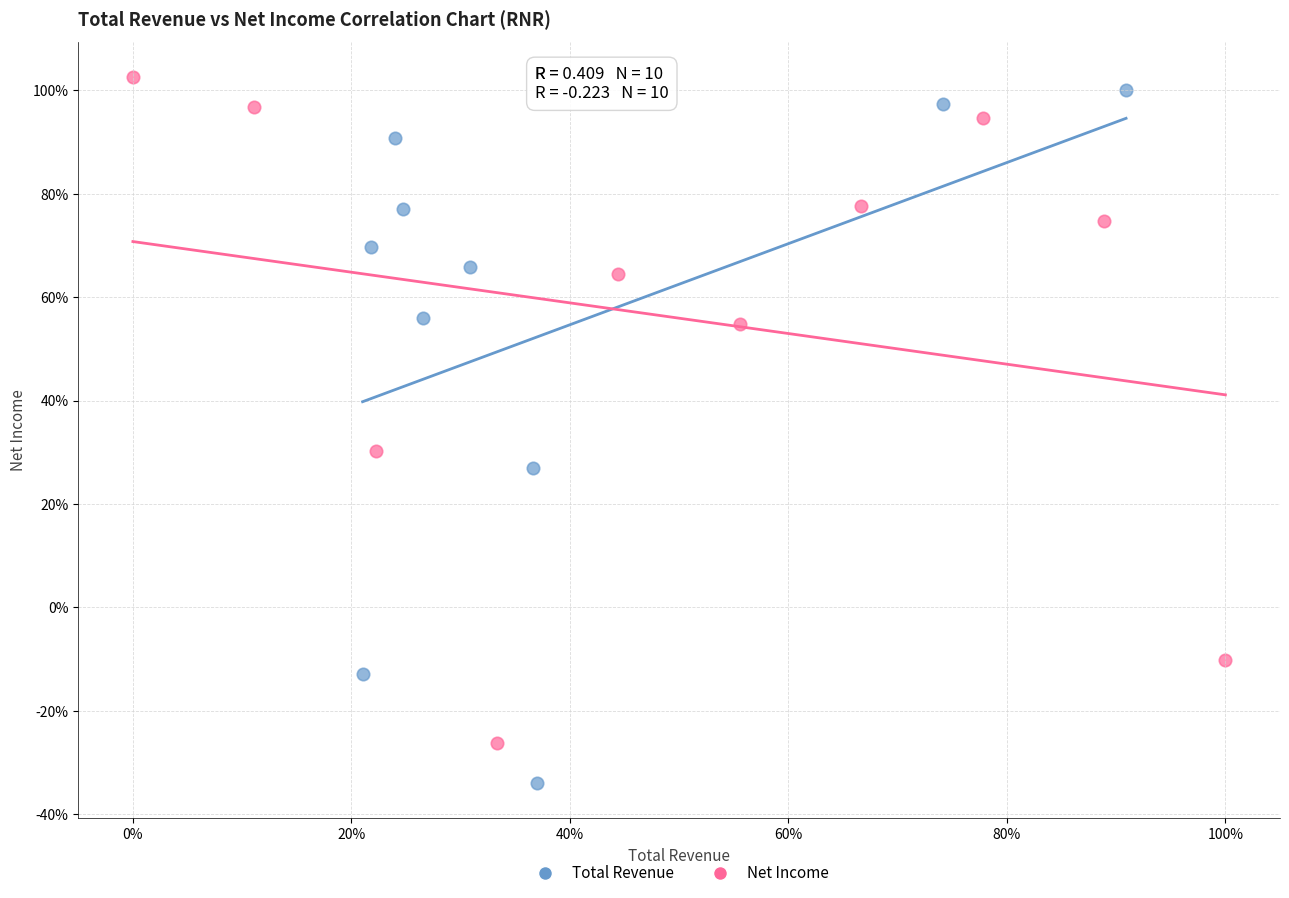

Which series reaches the minimum Y coordinate?

Total Revenue